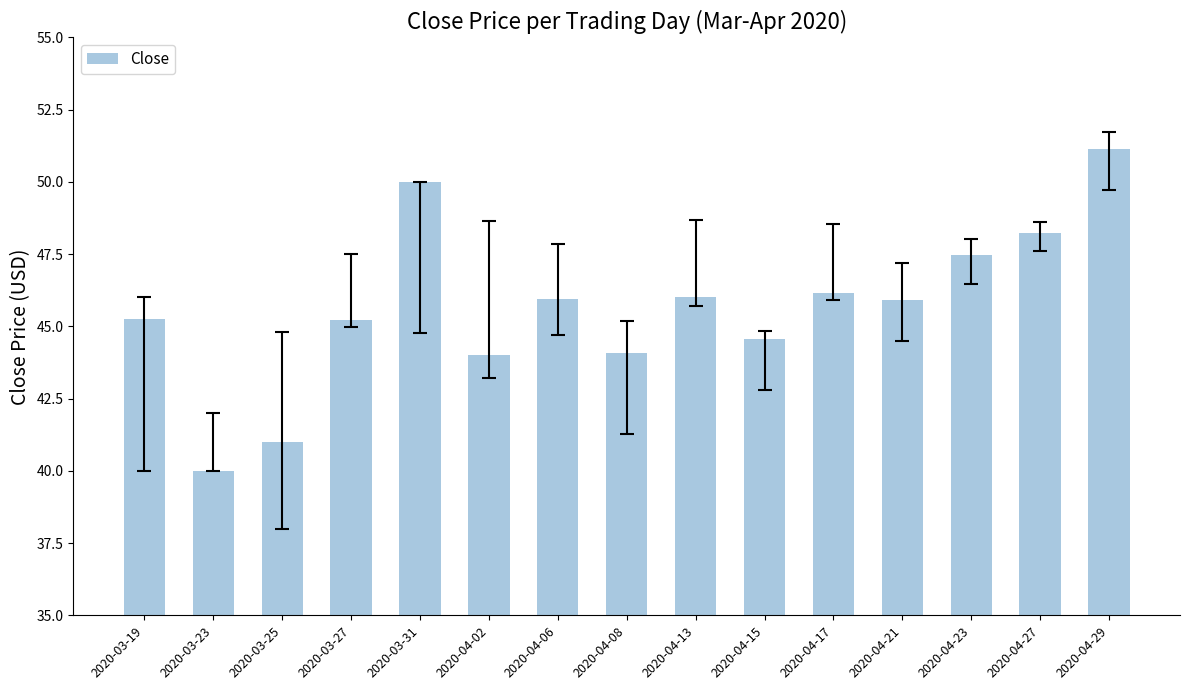

What is the value of the 10th bar from the left?

44.5